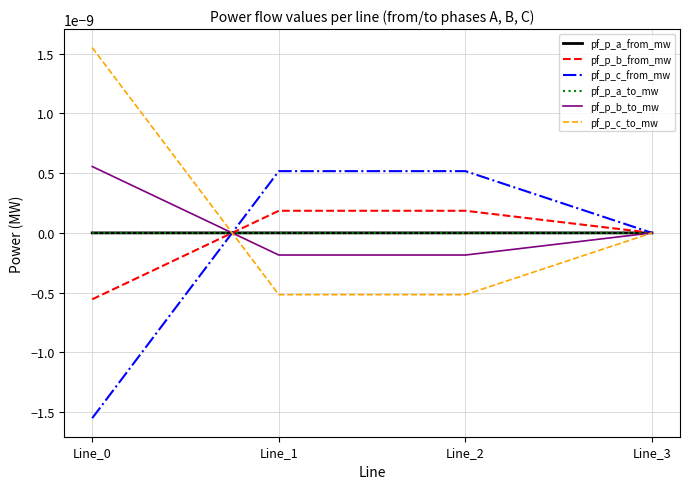

Where is the first local maximum for pf_p_a_to_mw?

Line_2